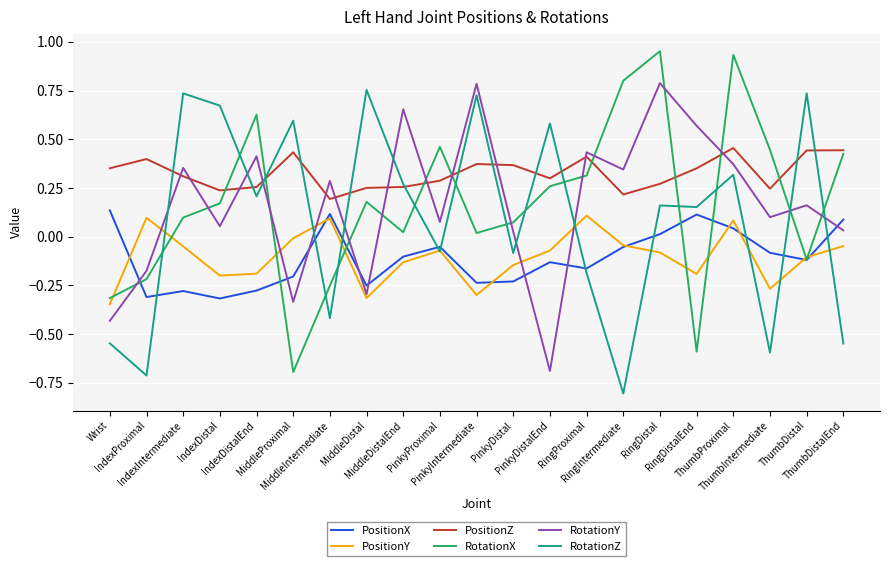

True or false: PositionZ and PositionY intersect in this chart.

False